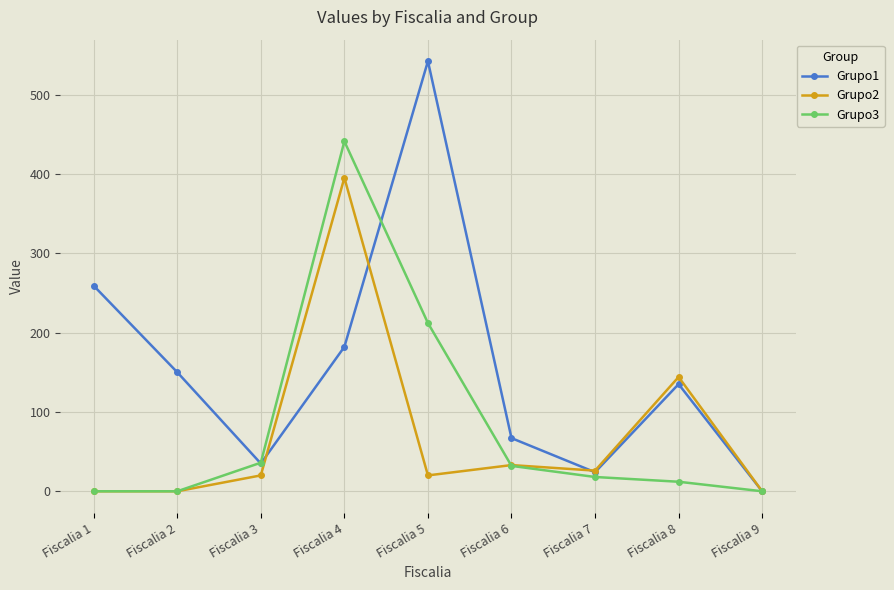

What is the maximum value shown in the chart?

542